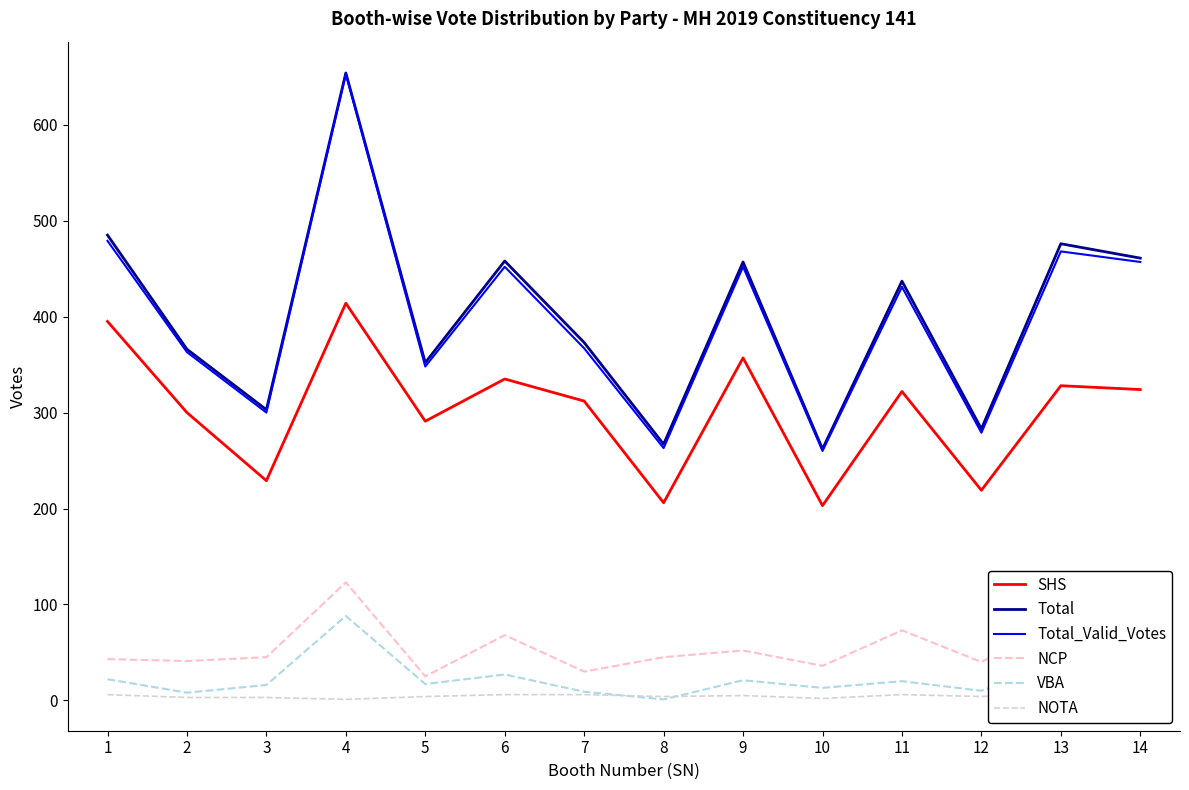

True or false: Total and SHS cross at least once.

False